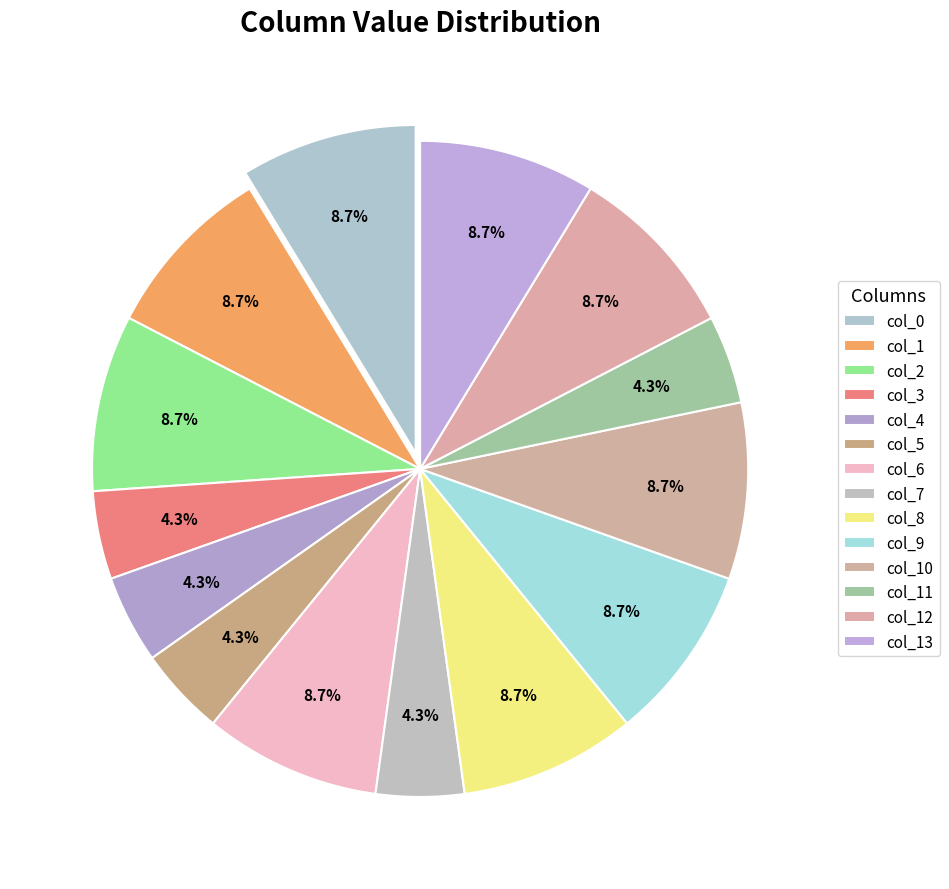

True or false: col_7 accounts for 4% of the total.

True